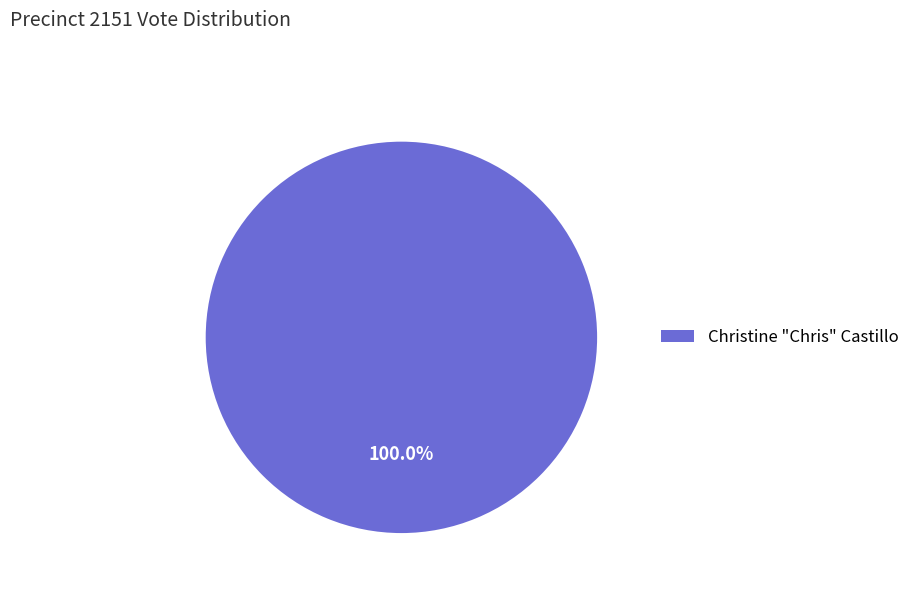

Does any single category account for the majority?

Yes